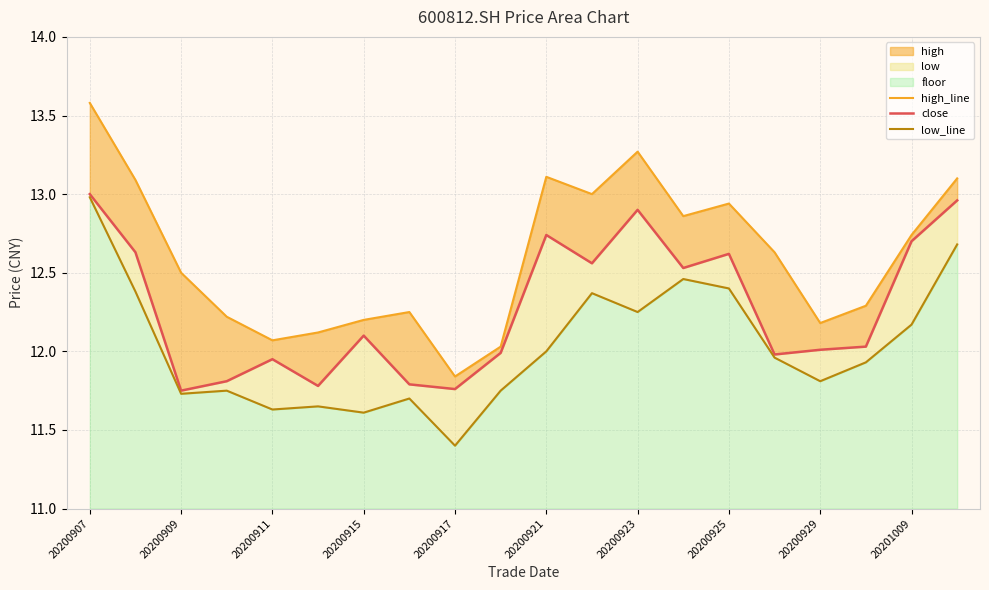

Which series has the widest spread of values?

high_line